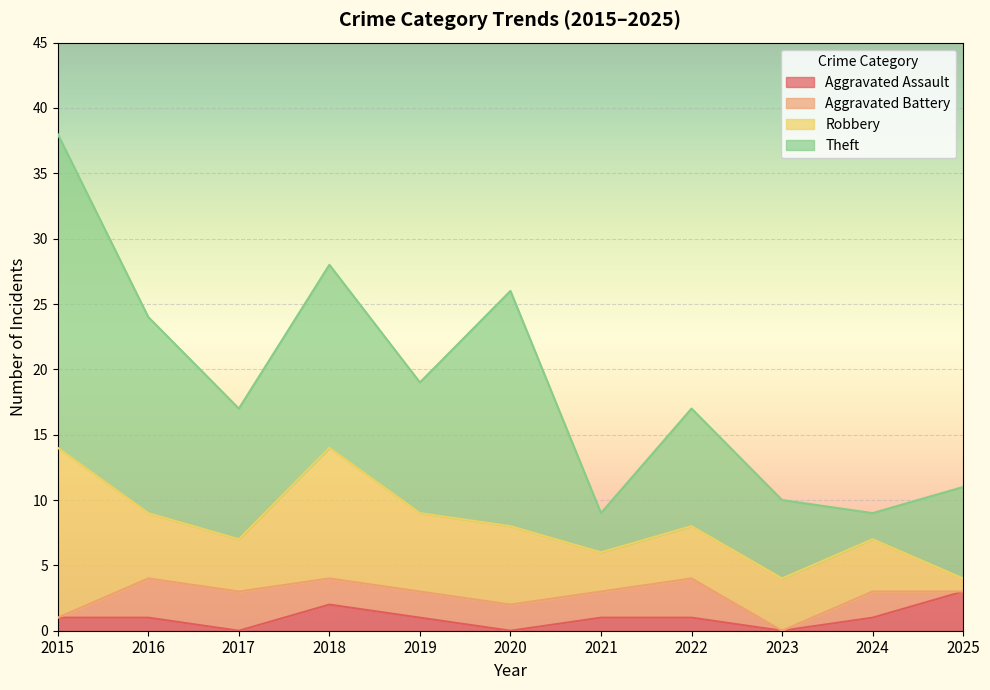

At which label does Aggravated Assault first exceed 1?

2018